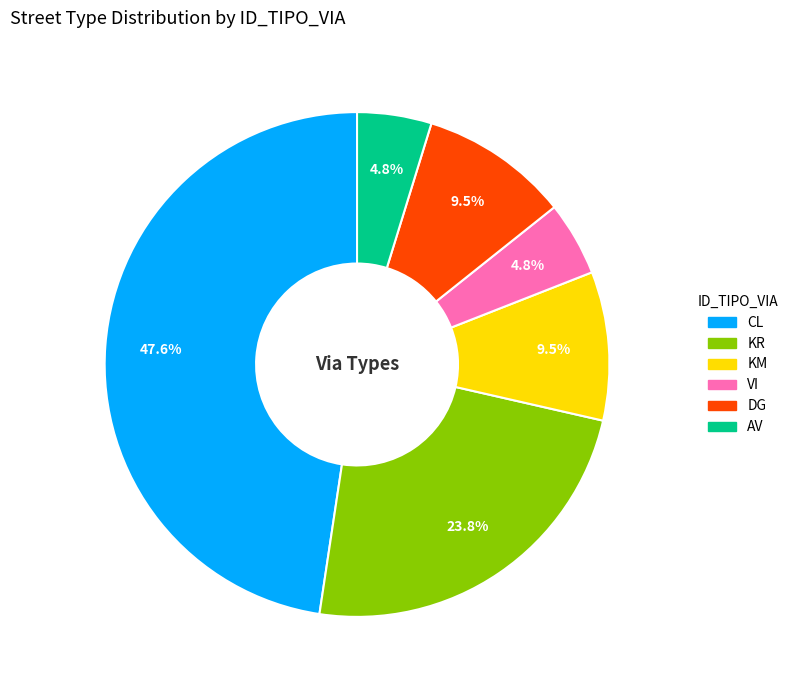

What is the ratio of the value at KR to the value at AV?

5.0